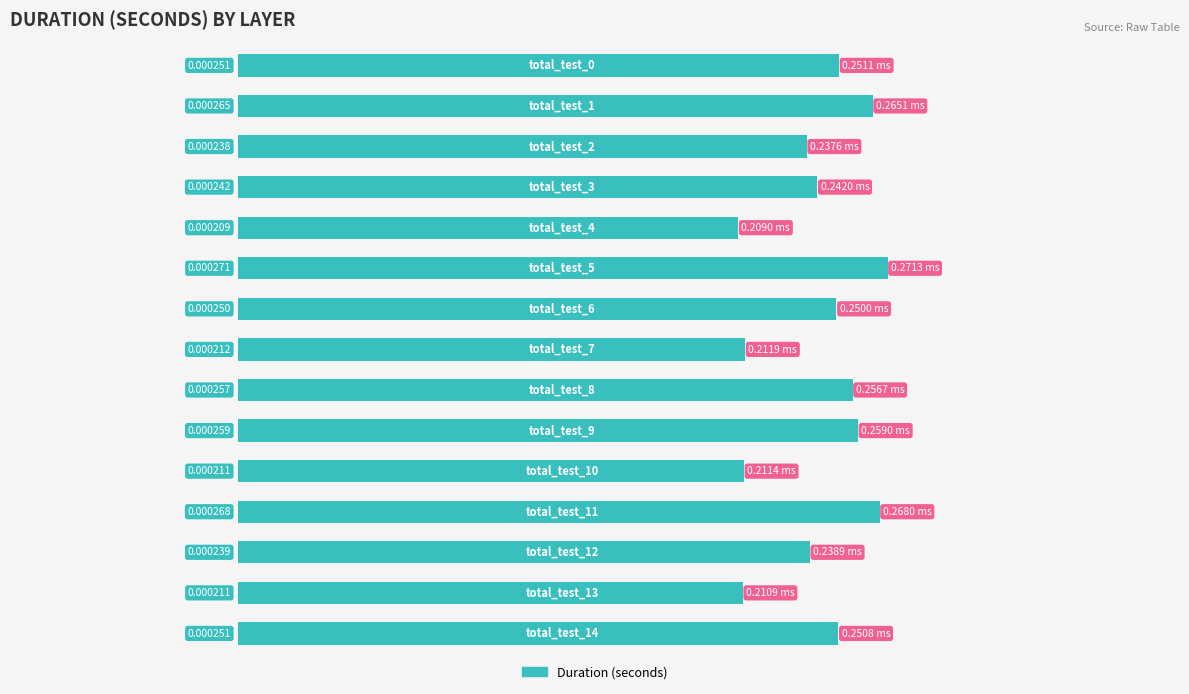

How many distinct data groups are displayed?

1